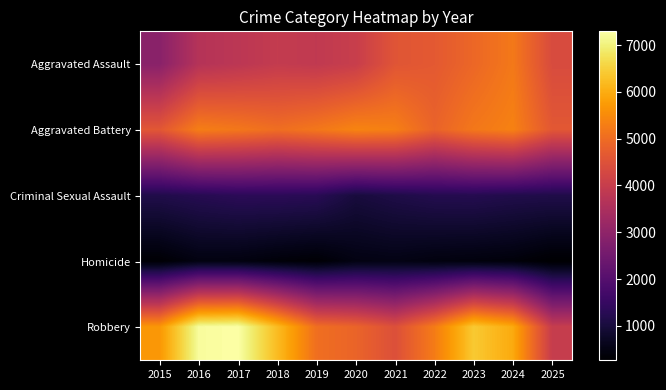

How many series are shown in this chart?

5